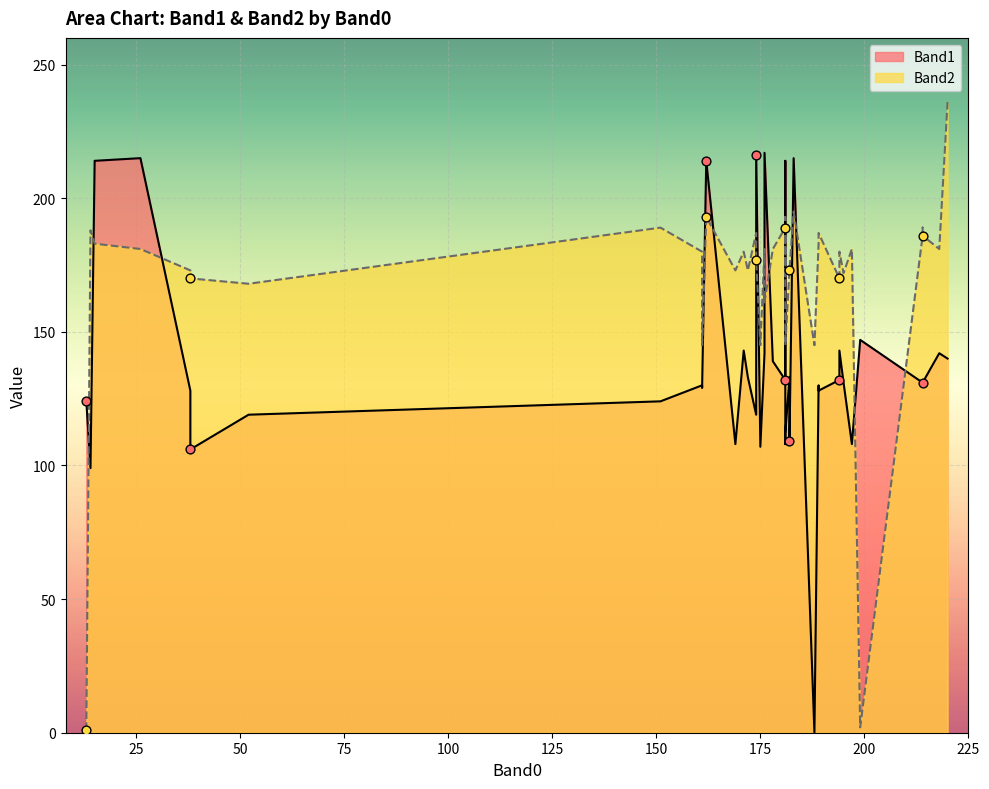

Which series reaches the maximum Y coordinate?

Band2